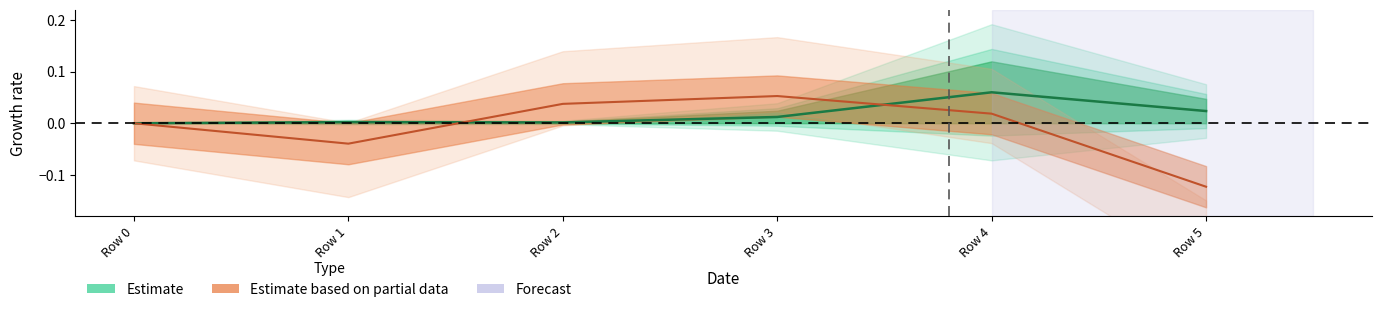

Which category has the highest value across all series?

Row 4